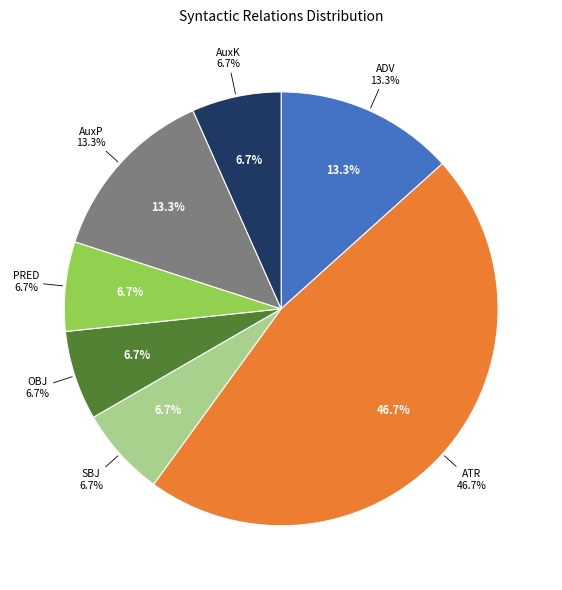

Which slice is the largest?

ATR